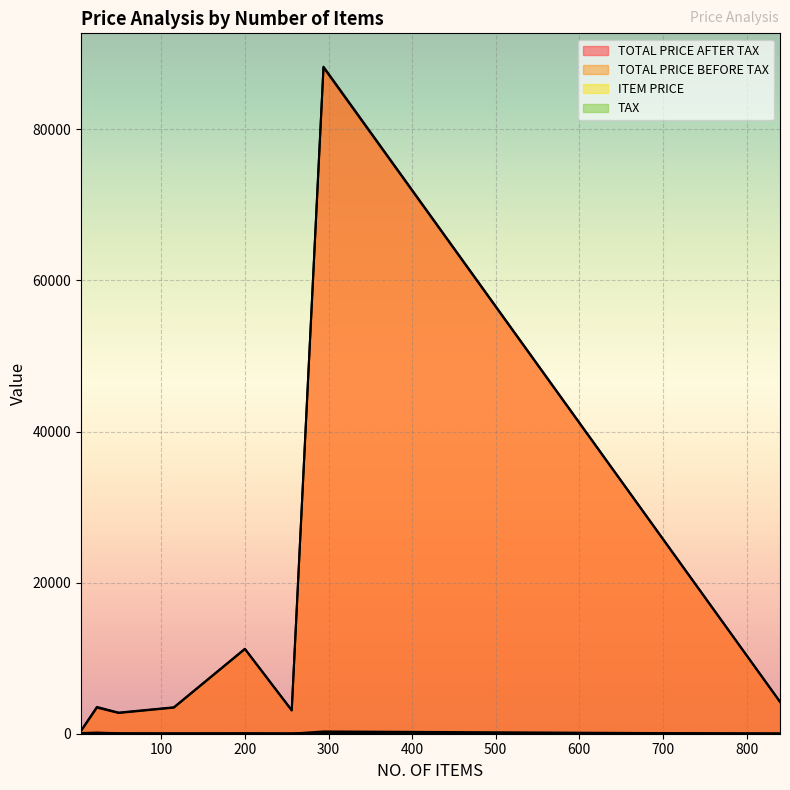

What is the average value of the TOTAL PRICE AFTER TAX series?

14647